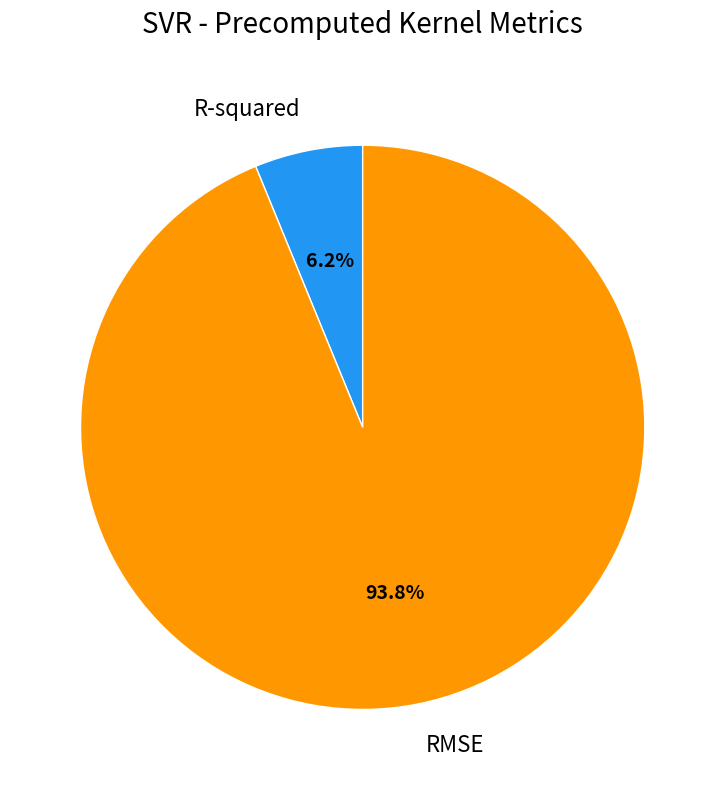

To the nearest percent, what percentage of the pie is RMSE?

94%